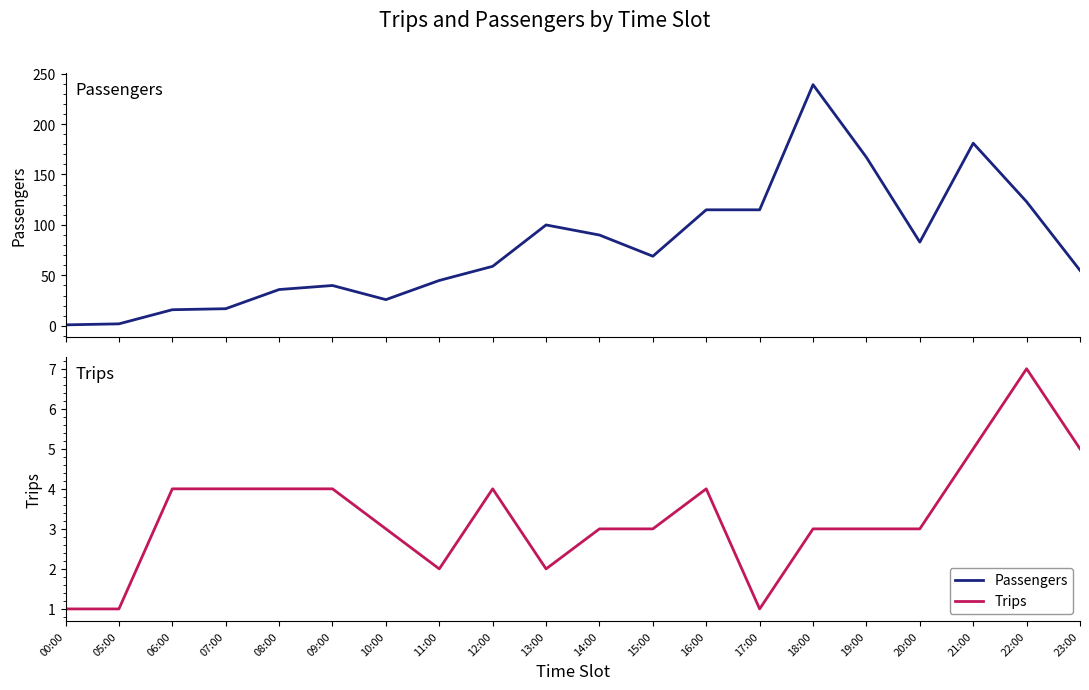

In Passengers, how many points are lower than both neighbors (excluding endpoints)?

3